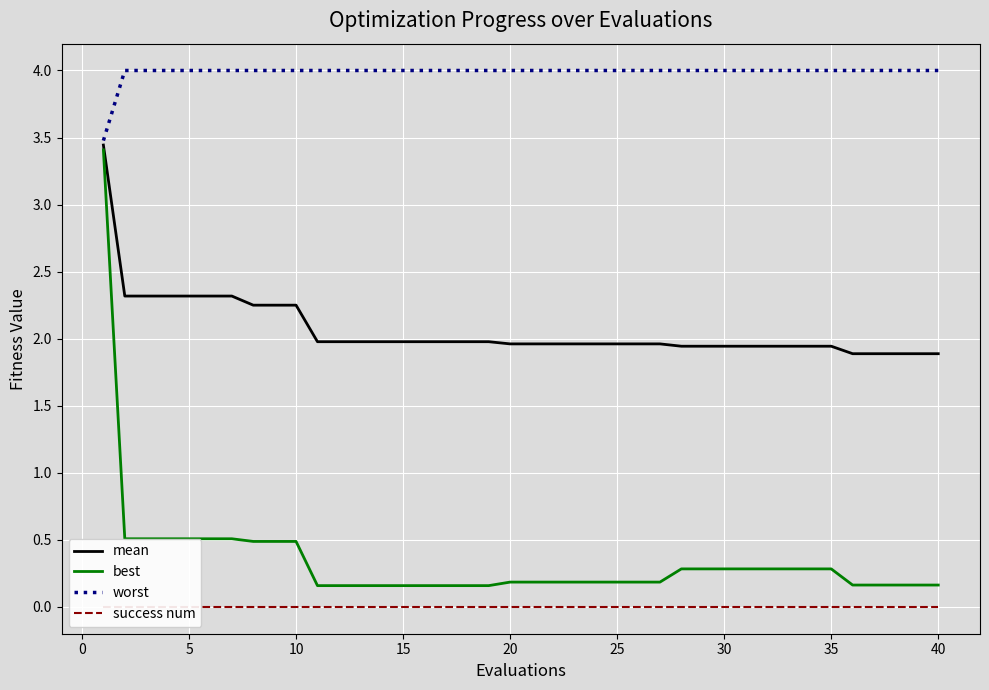

True or false: mean has more than 1 points higher than both neighbors.

False